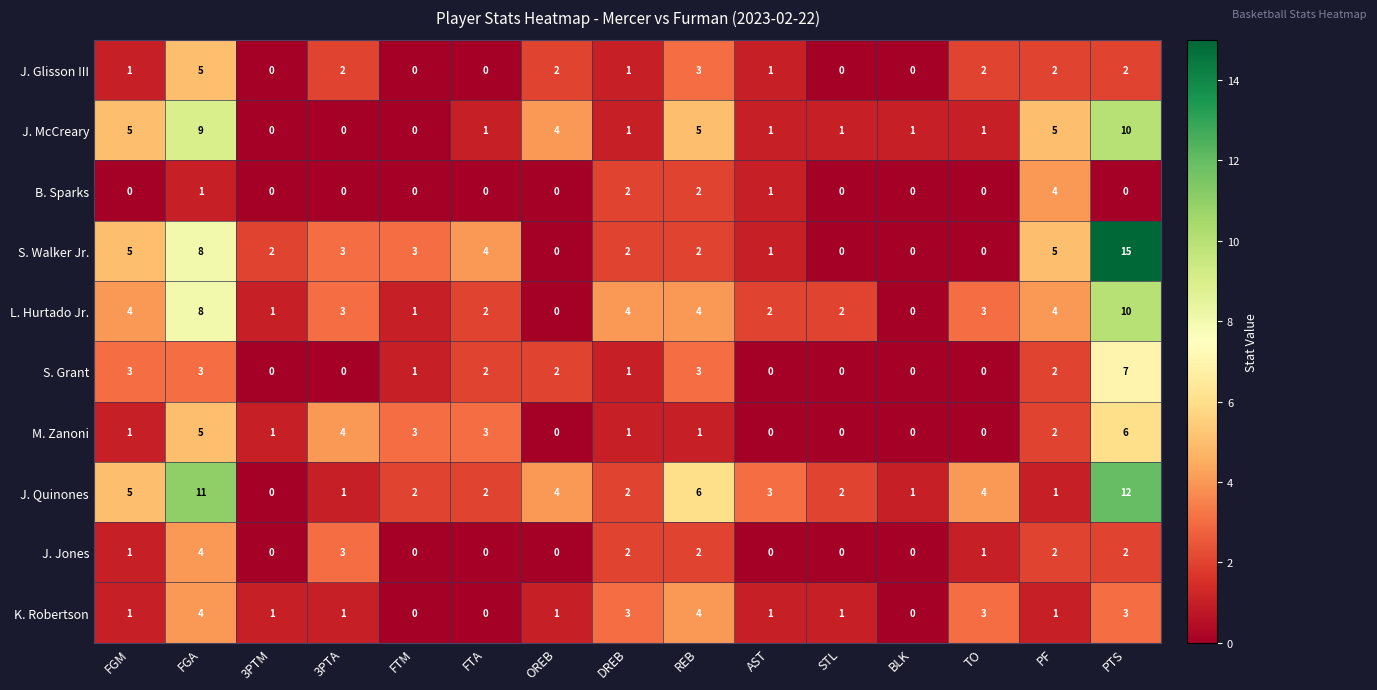

The S. Walker Jr. series shows 1 at 3PTA. True or false?

False